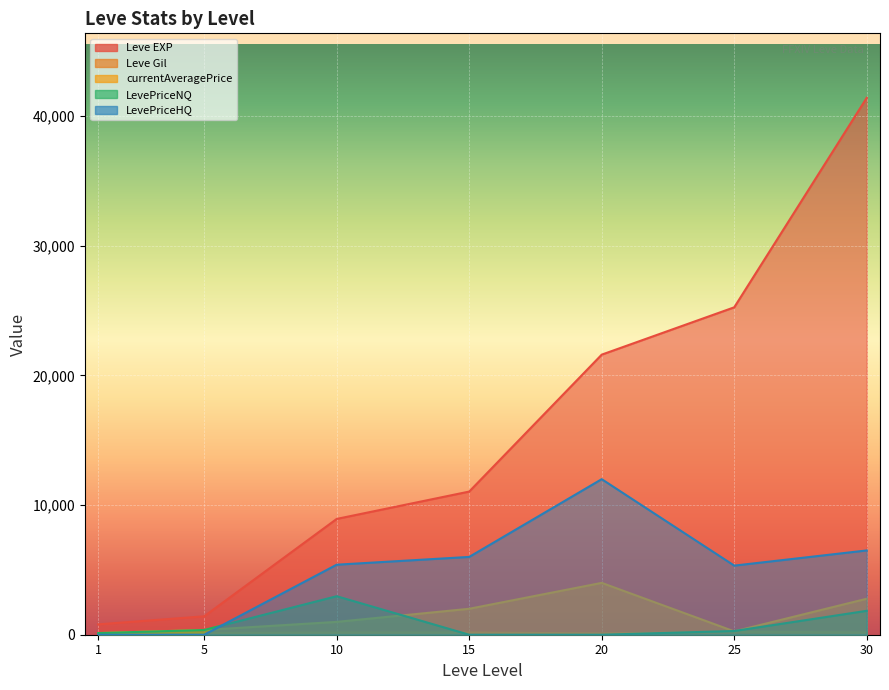

Rank the series at 15 from highest to lowest value.

Leve EXP, LevePriceHQ, currentAveragePrice, Leve Gil, LevePriceNQ